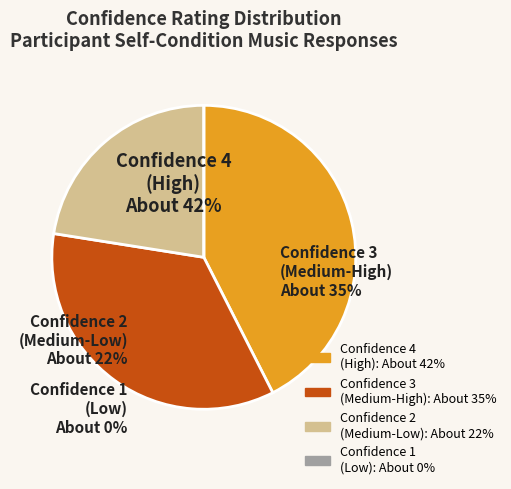

Rank the categories by value from highest to lowest.

Confidence 4, Confidence 3, Confidence 2, Confidence 1